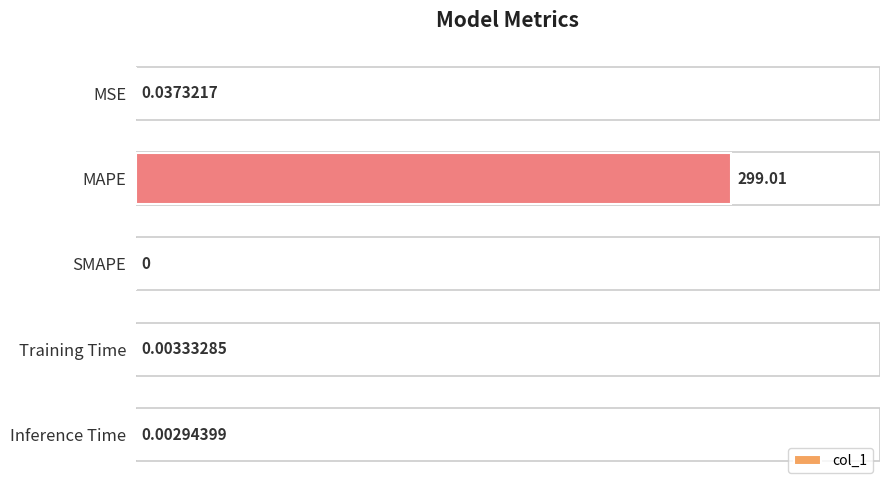

Which label corresponds to the largest value in the chart?

MAPE